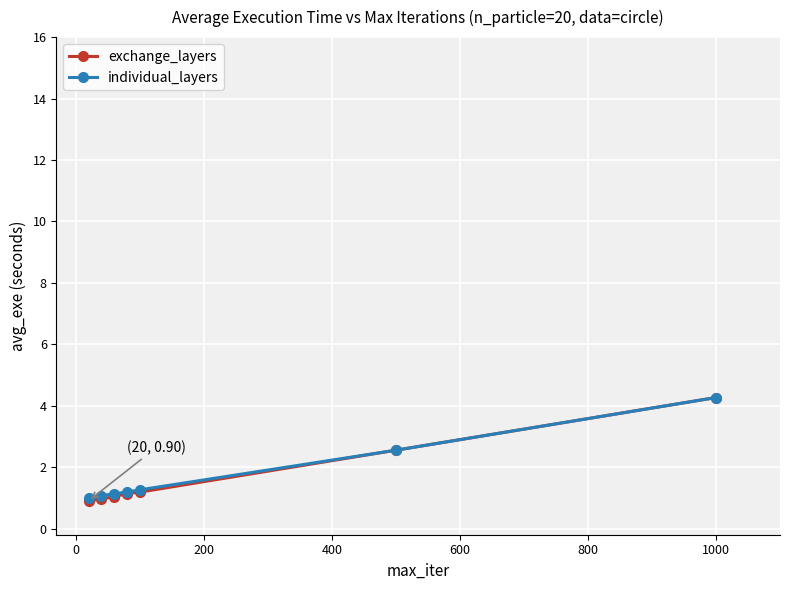

Which series has the largest range (max minus min)?

exchange_layers